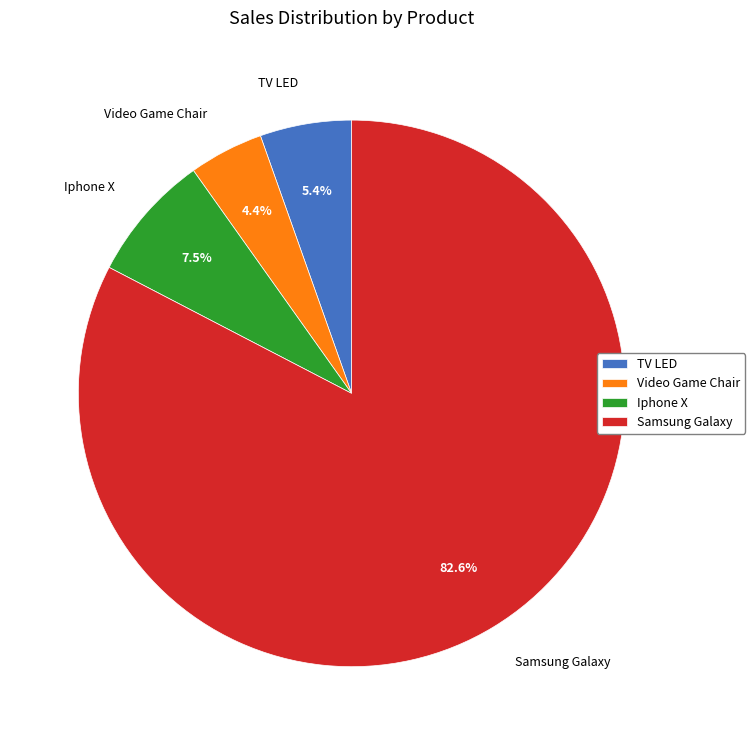

To the nearest percent, what portion does TV LED represent?

5%